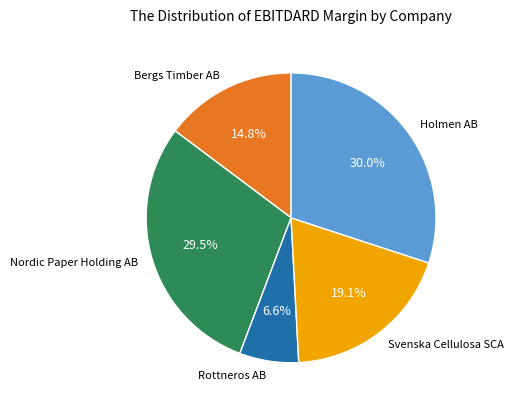

True or false: Rottneros AB accounts for 7% of the total.

True